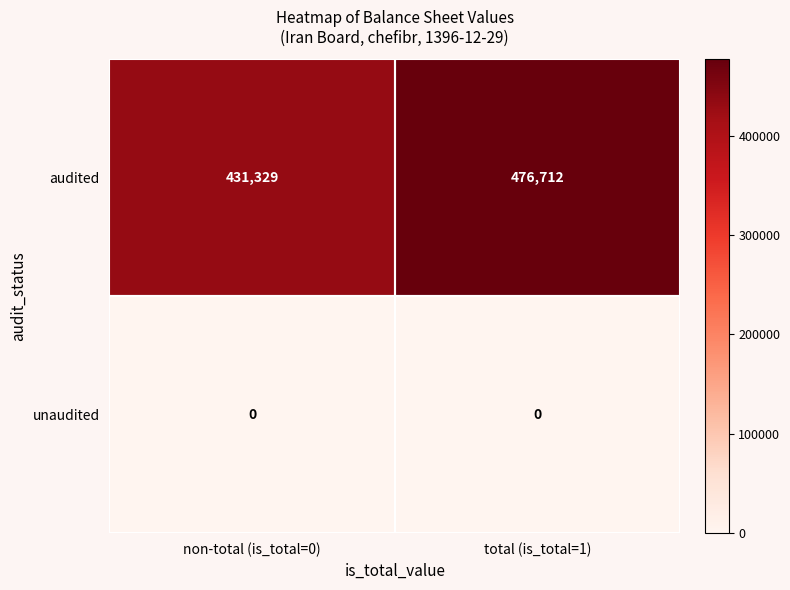

Where is audited nearest to the value 454020?

non-total (is_total=0)